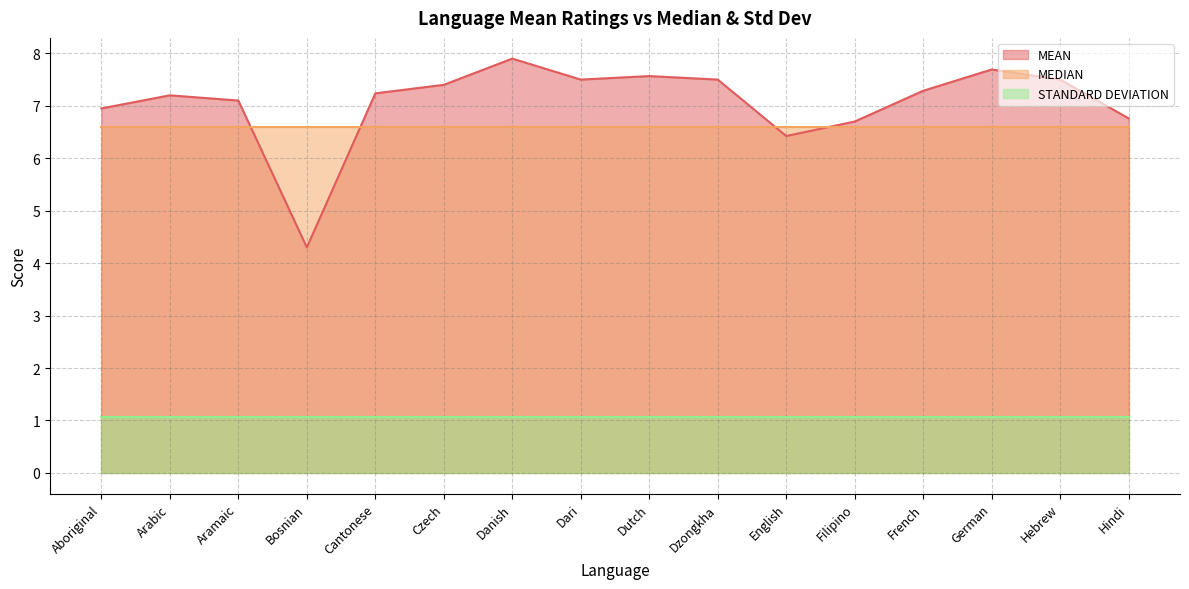

The value of MEDIAN at Filipino is 1.4. True or false?

False